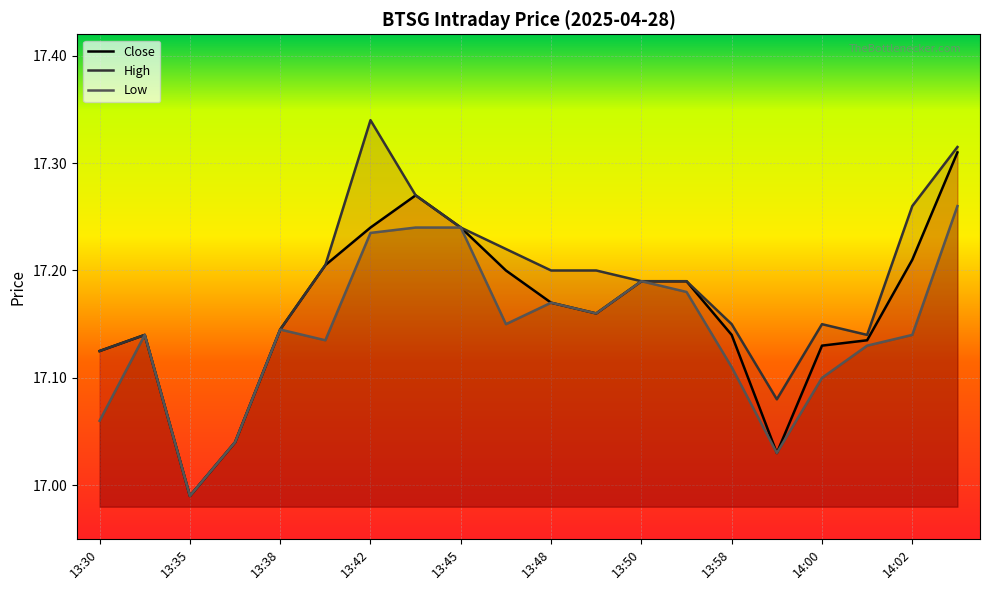

True or false: Low has a value of 6.1 at 13:54.

False